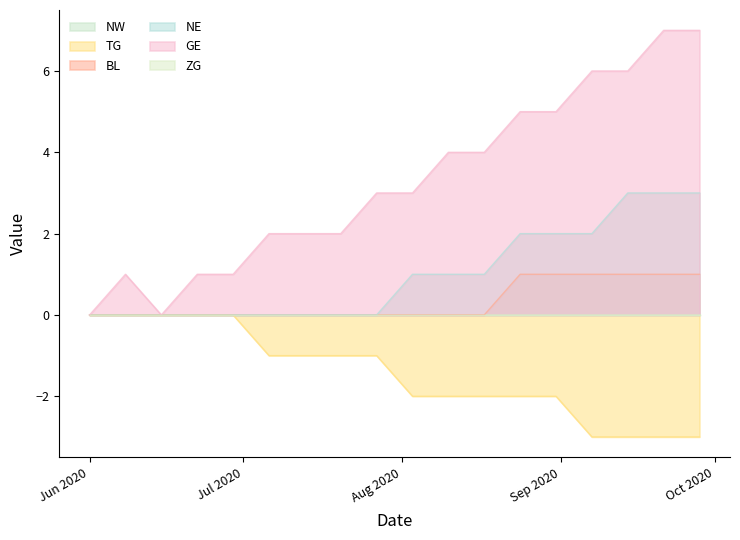

Does the chart display data point markers on the line(s)?

No